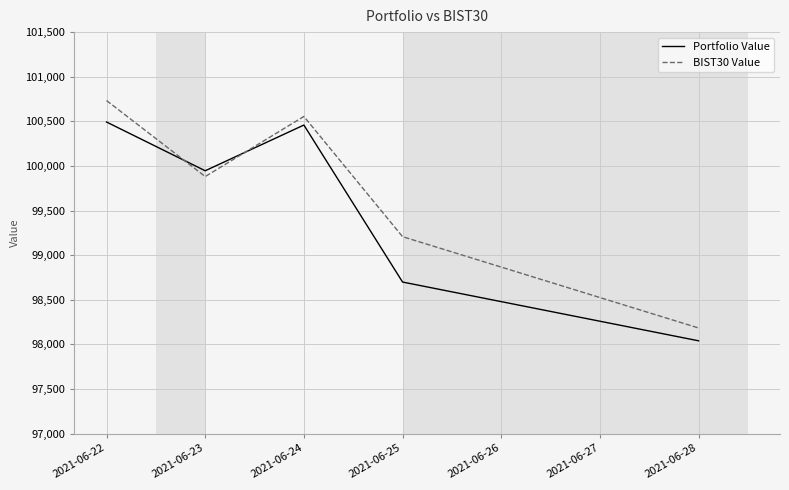

At which category does Portfolio Value reach its first local valley?

2021-06-23